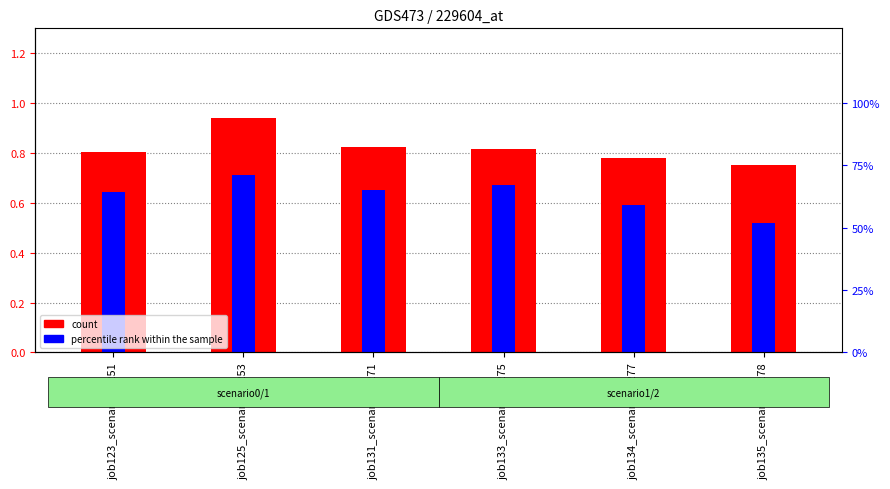

Reading right to left, list all the values displayed in this chart.

count: 0.8	0.8	0.8	0.8	0.9	0.8
percentile rank within the sample: 0.5	0.6	0.7	0.7	0.7	0.6